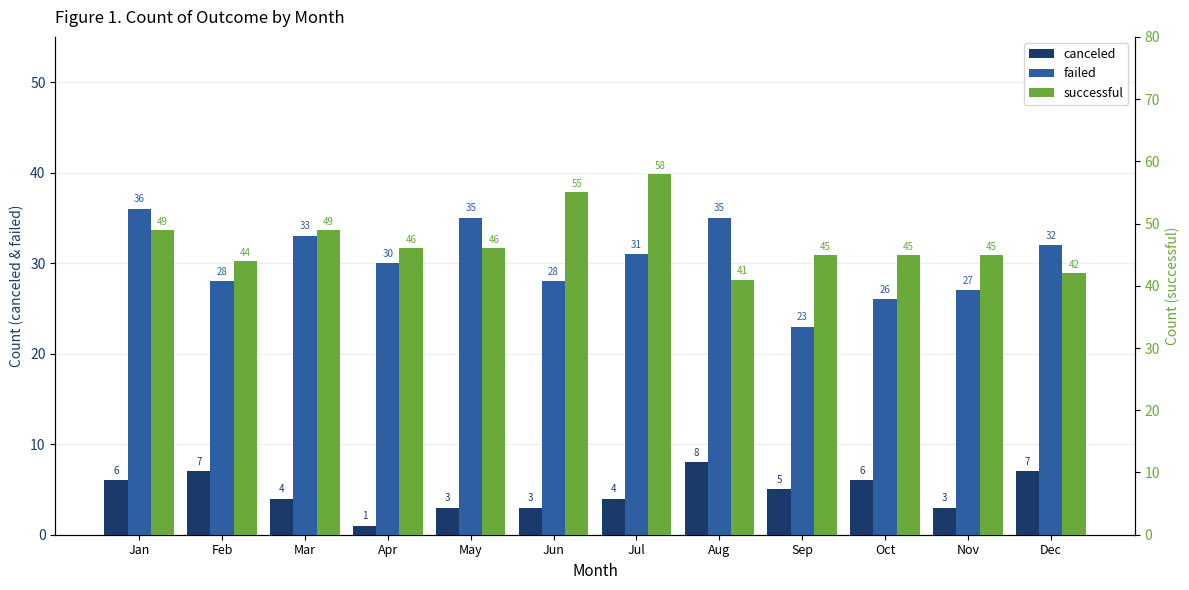

The failed series shows 18 at Apr. True or false?

False